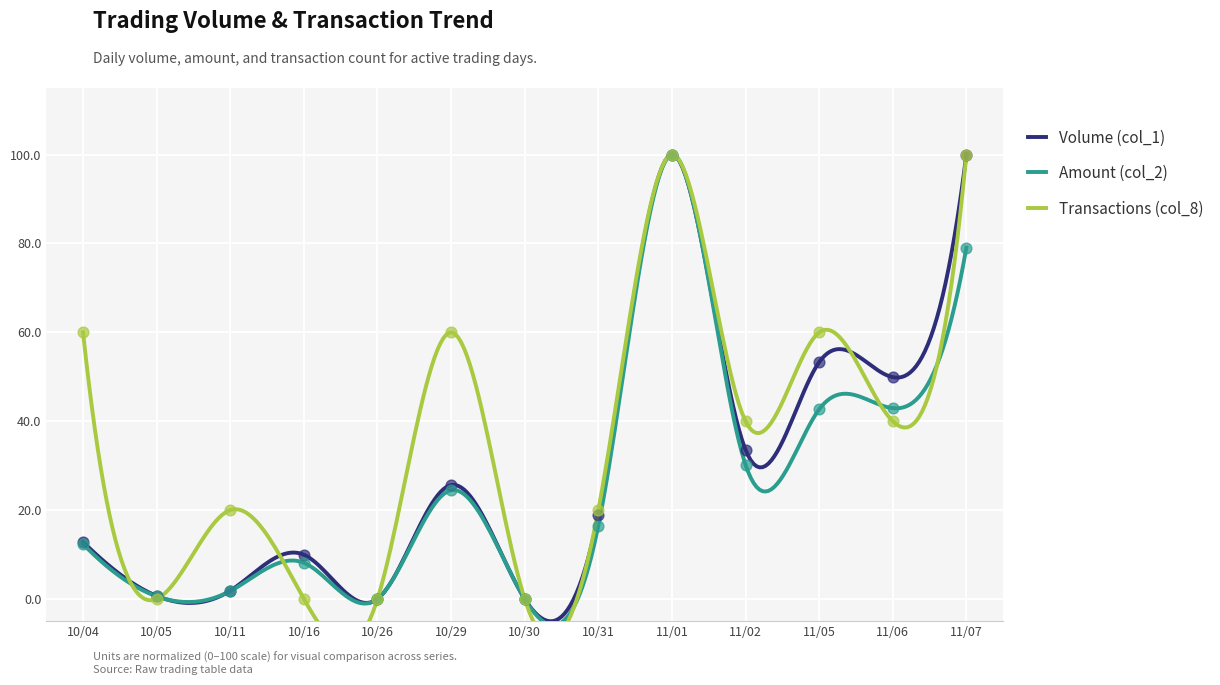

At how many categories does at least one series exceed 99?

2